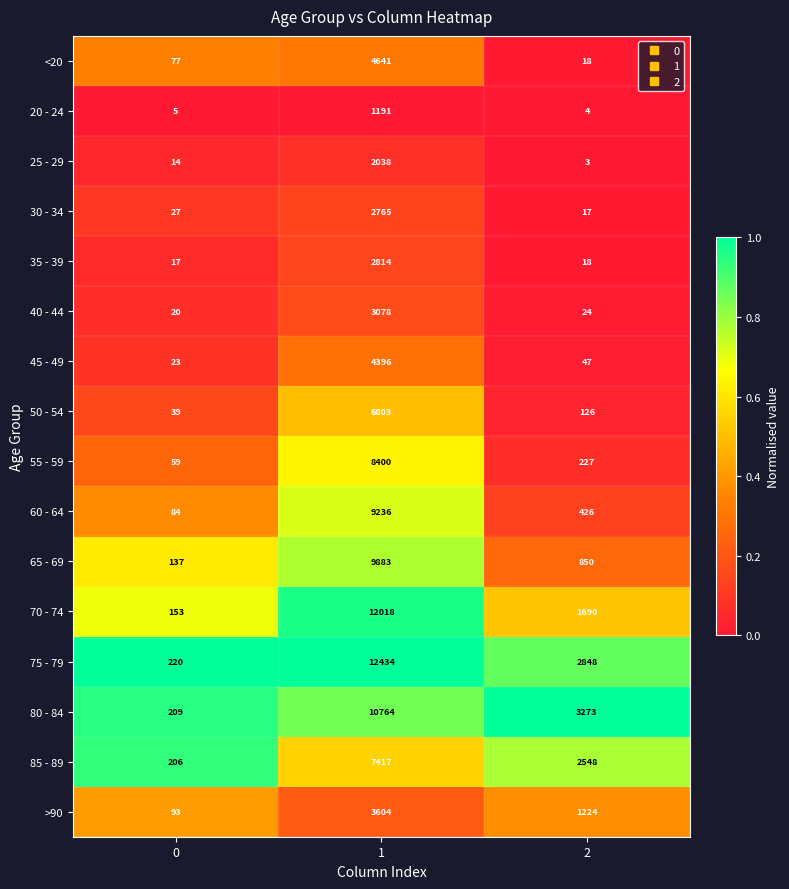

What is the minimum value for 75 - 79?

220